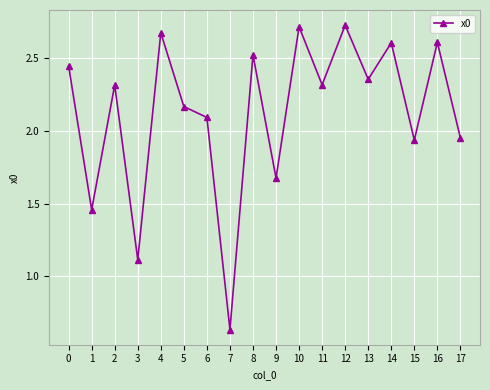

How many interior local peaks (higher than both neighbors) does the data have?

7